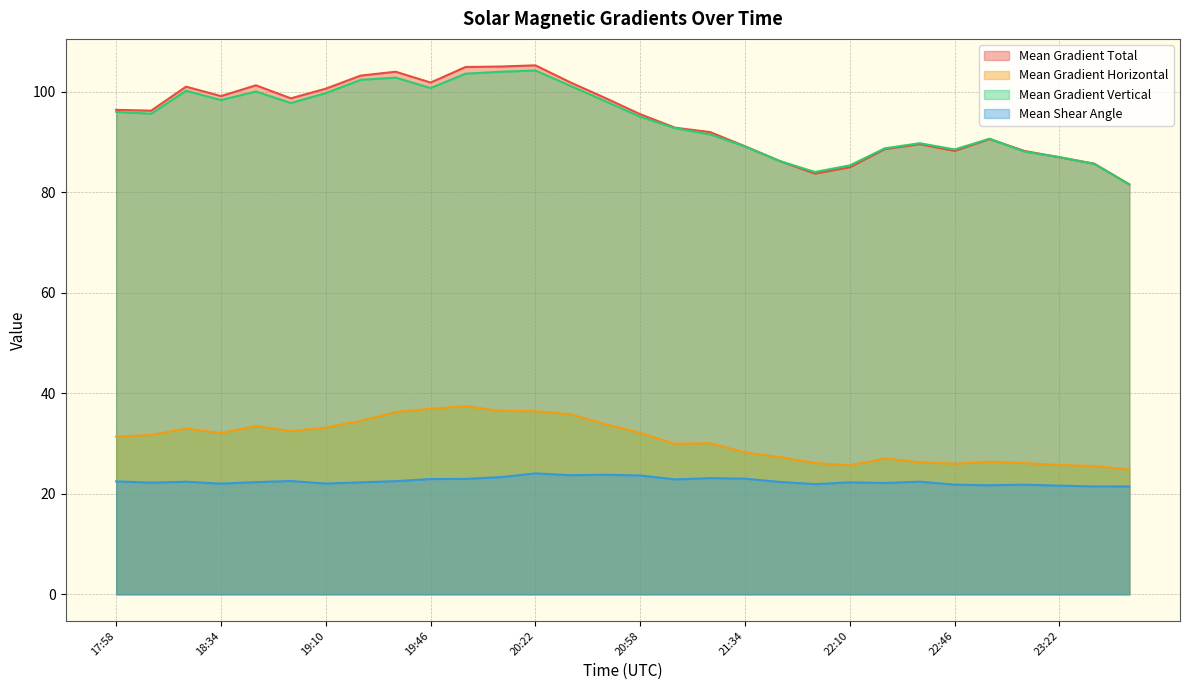

List the series in order of their peak value, highest first.

Mean Gradient Total, Mean Gradient Vertical, Mean Gradient Horizontal, Mean Shear Angle